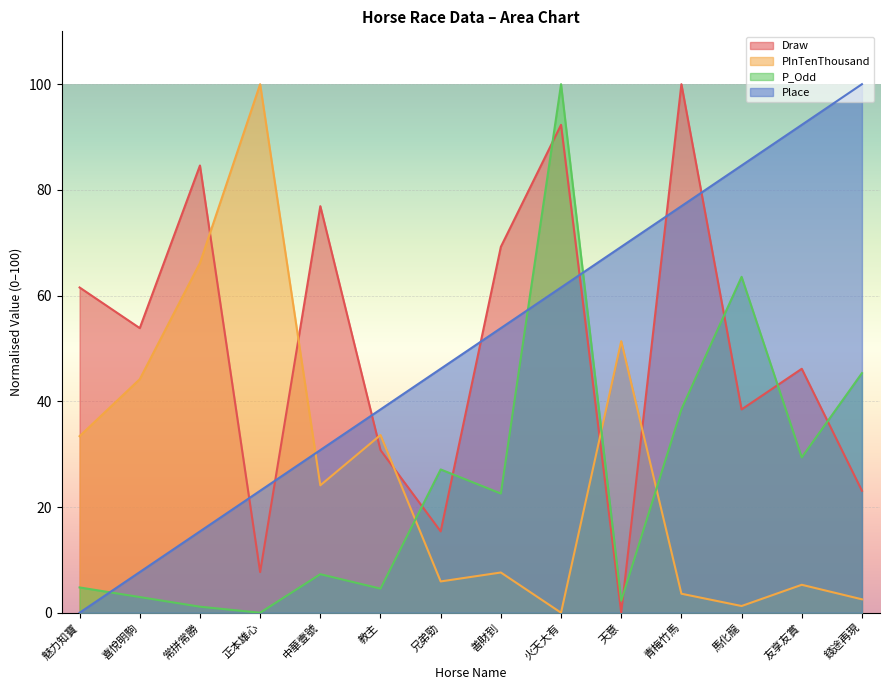

What is the average value of the P_Odd series?

25.0